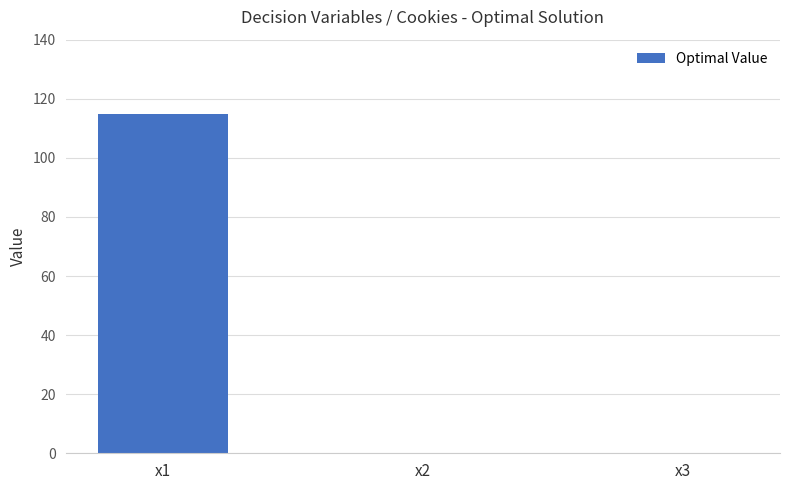

Reading left to right, extract all data points from this chart.

115	0	0